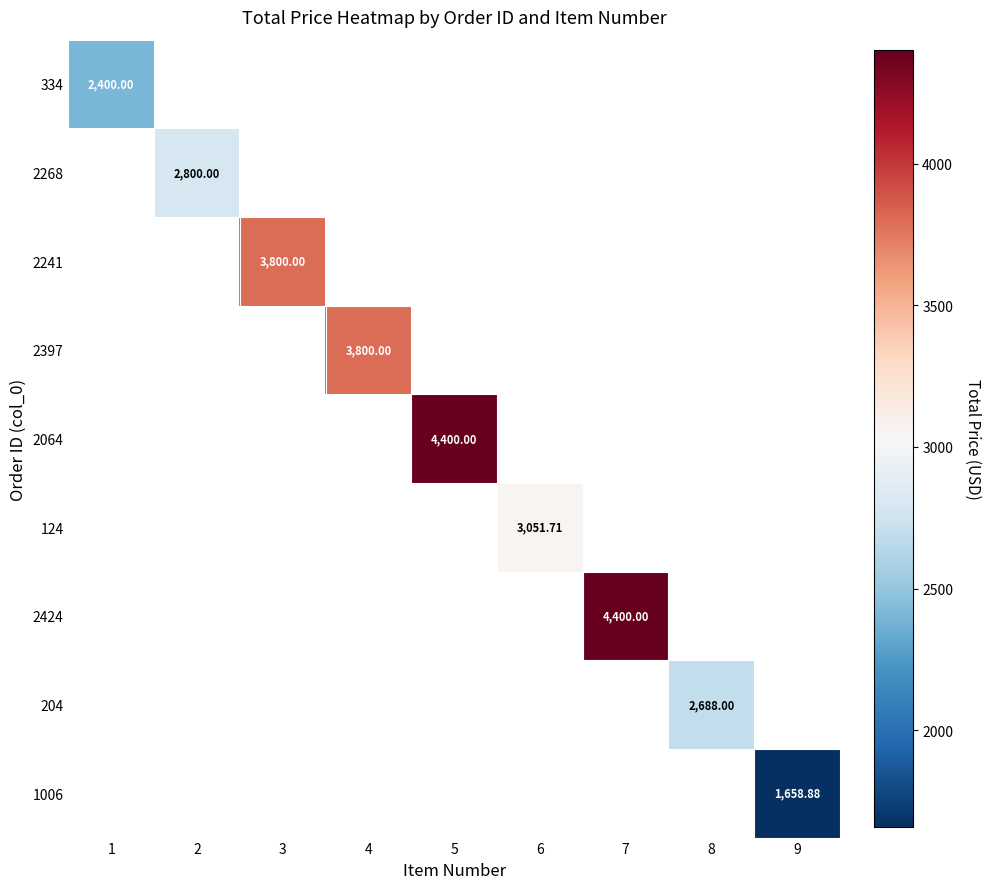

How many positive values does the 2397 series have?

1